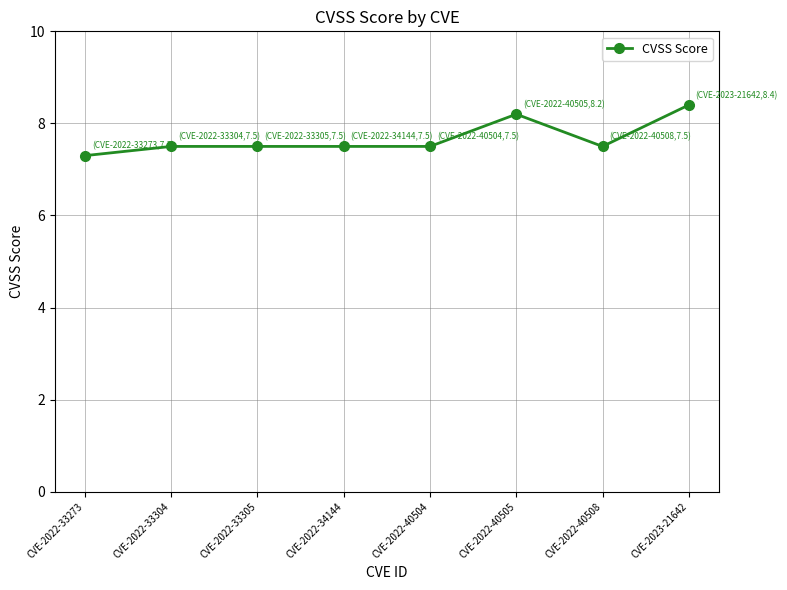

Count the number of data series in this chart.

1